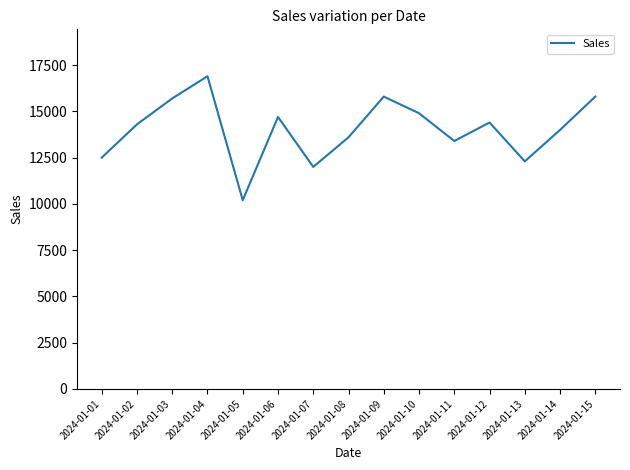

What is the ratio of the value at 2024-01-07 to the value at 2024-01-11?

0.9